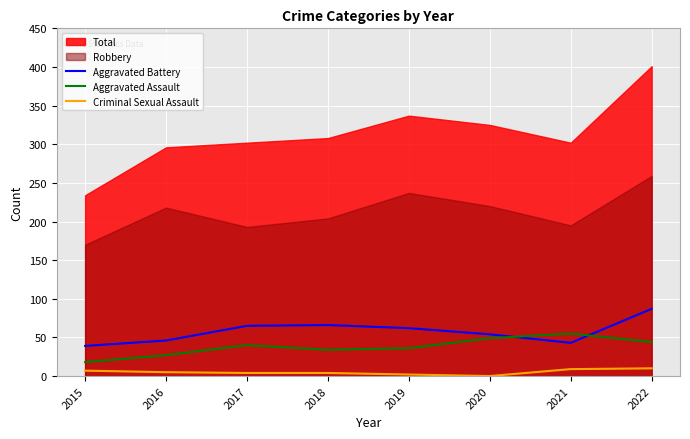

What is the highest value of the Aggravated Assault series?

55